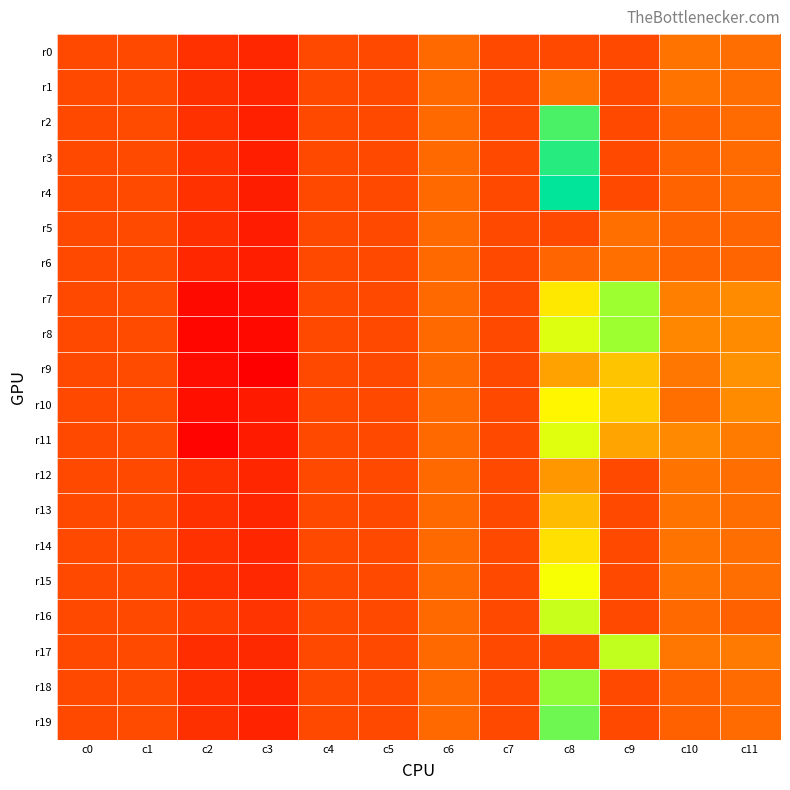

Reading left to right, transcribe all the data shown in this chart.

r0: c0=0	c1=2	c2=-72	c3=-100	c4=0	c5=0	c6=100	c7=0	c8=1	c9=1	c10=142	c11=120
r1: c0=0	c1=2	c2=-73	c3=-106	c4=0	c5=0	c6=100	c7=0	c8=144	c9=1	c10=142	c11=120
r2: c0=0	c1=6	c2=-71	c3=-123	c4=0	c5=0	c6=100	c7=0	c8=1158	c9=1	c10=68	c11=108
r3: c0=0	c1=5	c2=-69	c3=-126	c4=0	c5=0	c6=100	c7=0	c8=1228	c9=1	c10=78	c11=108
r4: c0=0	c1=4	c2=-71	c3=-131	c4=0	c5=0	c6=100	c7=0	c8=1308	c9=1	c10=78	c11=108
r5: c0=0	c1=3	c2=-77	c3=-134	c4=0	c5=0	c6=100	c7=0	c8=1	c9=122	c10=82	c11=84
r6: c0=0	c1=2	c2=-100	c3=-126	c4=0	c5=0	c6=100	c7=0	c8=84	c9=122	c10=82	c11=84
r7: c0=0	c1=7	c2=-187	c3=-180	c4=0	c5=1	c6=100	c7=0	c8=604	c9=988	c10=190	c11=238
r8: c0=0	c1=8	c2=-200	c3=-191	c4=0	c5=1	c6=100	c7=0	c8=796	c9=988	c10=220	c11=238
r9: c0=0	c1=6	c2=-180	c3=-222	c4=0	c5=0	c6=100	c7=0	c8=325	c9=463	c10=152	c11=262
r10: c0=0	c1=6	c2=-174	c3=-139	c4=0	c5=0	c6=100	c7=0	c8=661	c9=496	c10=124	c11=240
r11: c0=0	c1=7	c2=-207	c3=-138	c4=0	c5=0	c6=100	c7=0	c8=786	c9=335	c10=228	c11=170
r12: c0=0	c1=2	c2=-72	c3=-103	c4=0	c5=0	c6=100	c7=0	c8=287	c9=1	c10=142	c11=120
r13: c0=0	c1=2	c2=-70	c3=-104	c4=0	c5=0	c6=100	c7=0	c8=430	c9=1	c10=142	c11=120
r14: c0=0	c1=2	c2=-72	c3=-104	c4=0	c5=0	c6=100	c7=0	c8=573	c9=1	c10=142	c11=120
r15: c0=0	c1=2	c2=-72	c3=-98	c4=0	c5=0	c6=100	c7=0	c8=716	c9=1	c10=142	c11=120
r16: c0=0	c1=2	c2=-36	c3=-63	c4=0	c5=0	c6=100	c7=0	c8=859	c9=1	c10=98	c11=70
r17: c0=0	c1=4	c2=-82	c3=-95	c4=0	c5=1	c6=100	c7=0	c8=1	c9=878	c10=156	c11=168
r18: c0=0	c1=5	c2=-77	c3=-111	c4=0	c5=0	c6=100	c7=0	c8=1018	c9=1	c10=68	c11=108
r19: c0=0	c1=6	c2=-74	c3=-114	c4=0	c5=0	c6=100	c7=0	c8=1088	c9=1	c10=68	c11=108